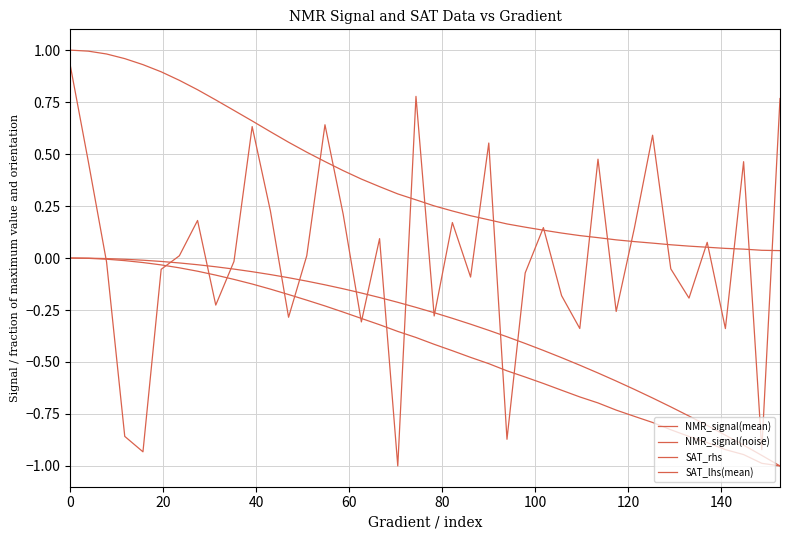

How many times do SAT_lhs(mean) and NMR_signal(noise) cross each other?

12